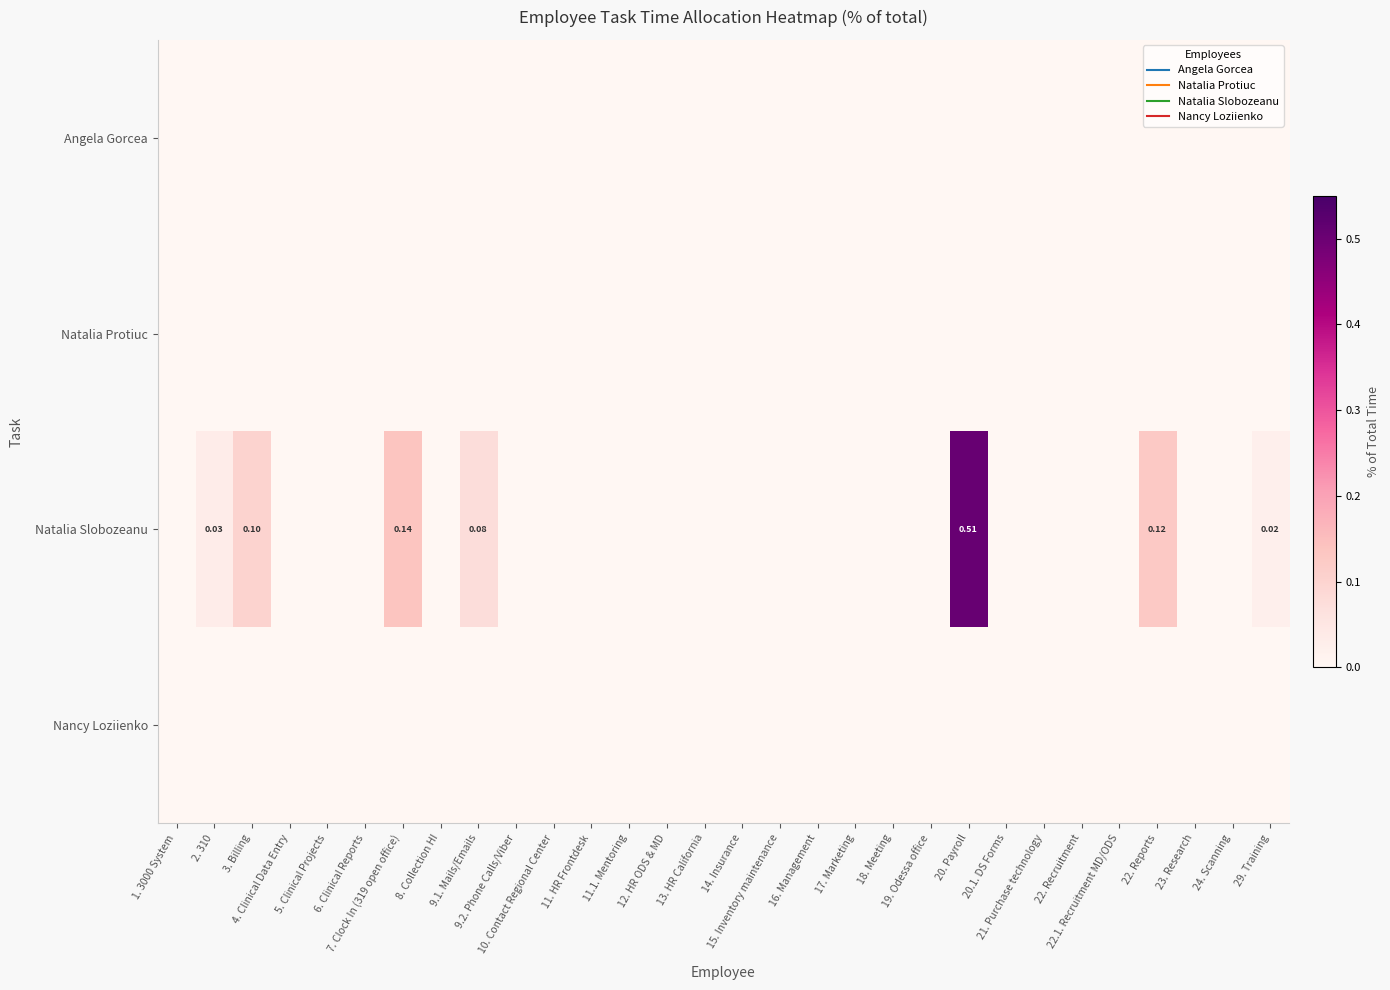

At which category is the sum across all series the highest?

20. Payroll